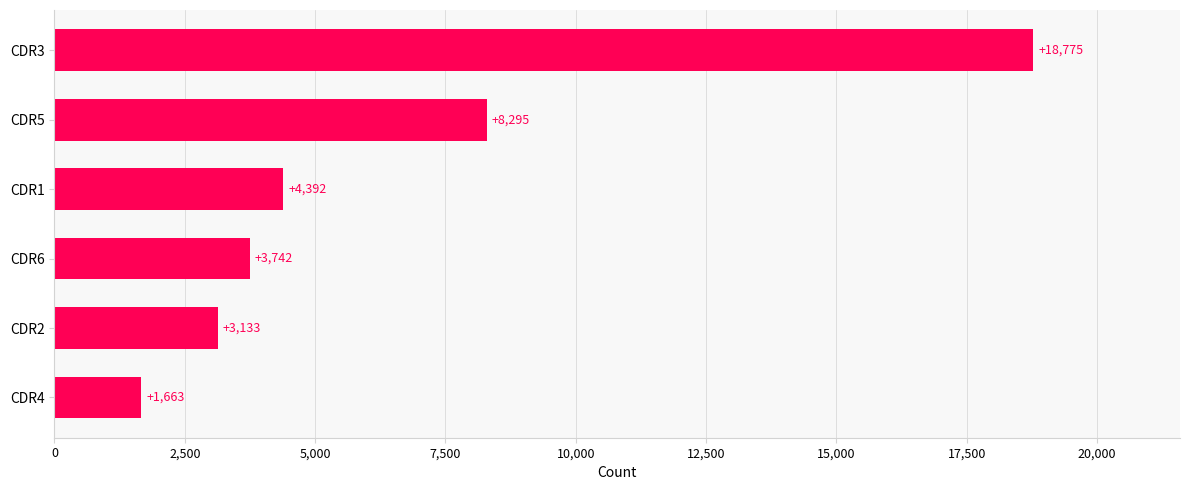

Reading bottom to top, list all the values displayed in this chart.

CDR4=1663	CDR2=3133	CDR6=3742	CDR1=4392	CDR5=8295	CDR3=18775